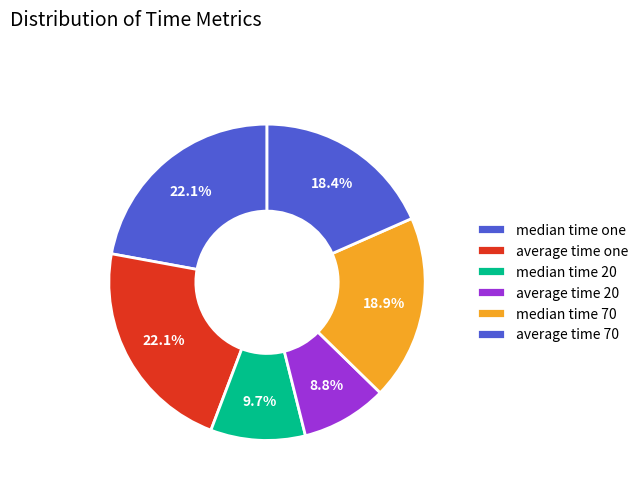

To the nearest percent, what is the average slice percentage?

17%